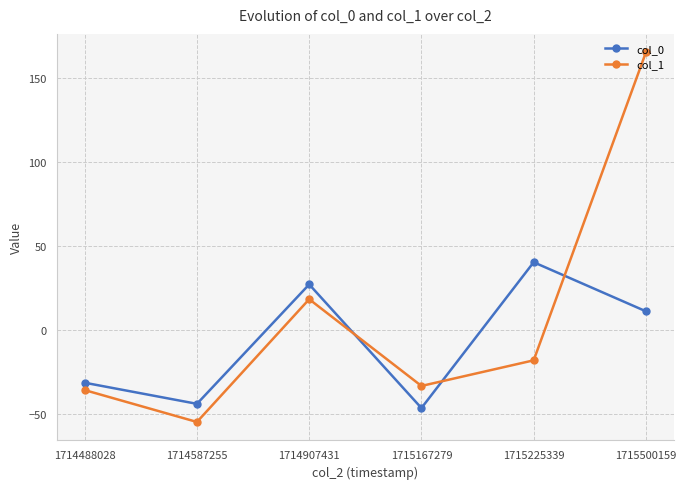

Reading left to right, list all the values displayed in this chart.

col_0: 1714488028=-31.4	1714587255=-44.0	1714907431=27.2	1715167279=-46.5	1715225339=40.4	1715500159=11.2
col_1: 1714488028=-35.8	1714587255=-54.8	1714907431=18.4	1715167279=-33.3	1715225339=-18.0	1715500159=165.5